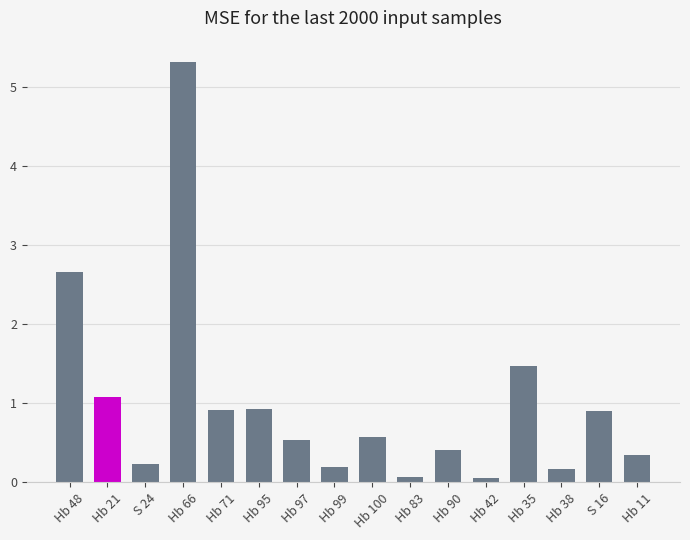

Reading left to right, transcribe all the data shown in this chart.

2.7	1.1	0.2	5.3	0.9	0.9	0.5	0.2	0.6	0.1	0.4	0.1	1.5	0.2	0.9	0.3